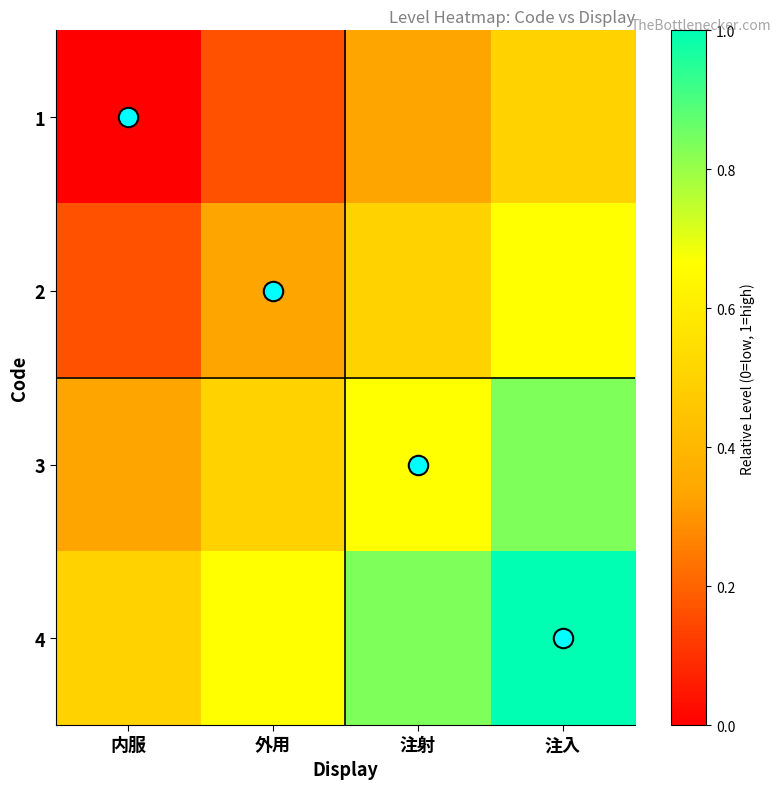

Rank the series by their maximum value, from lowest to highest.

1, 2, 3, 4